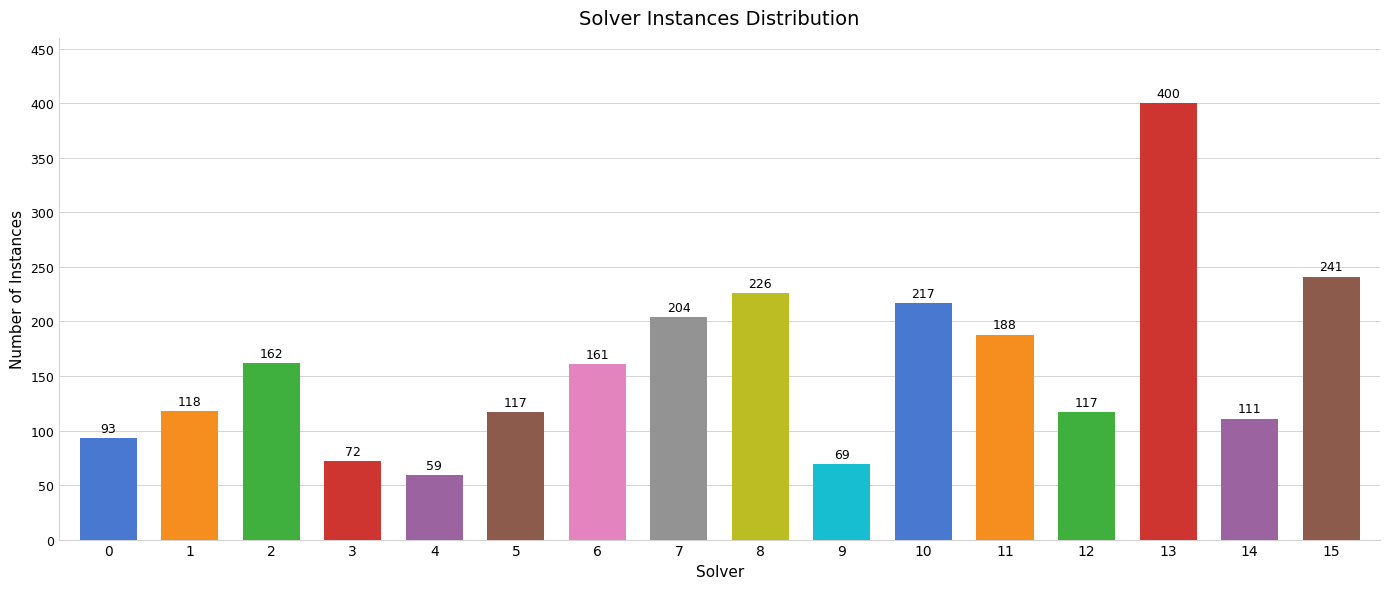

Is it true that the value at 11 is 188?

True